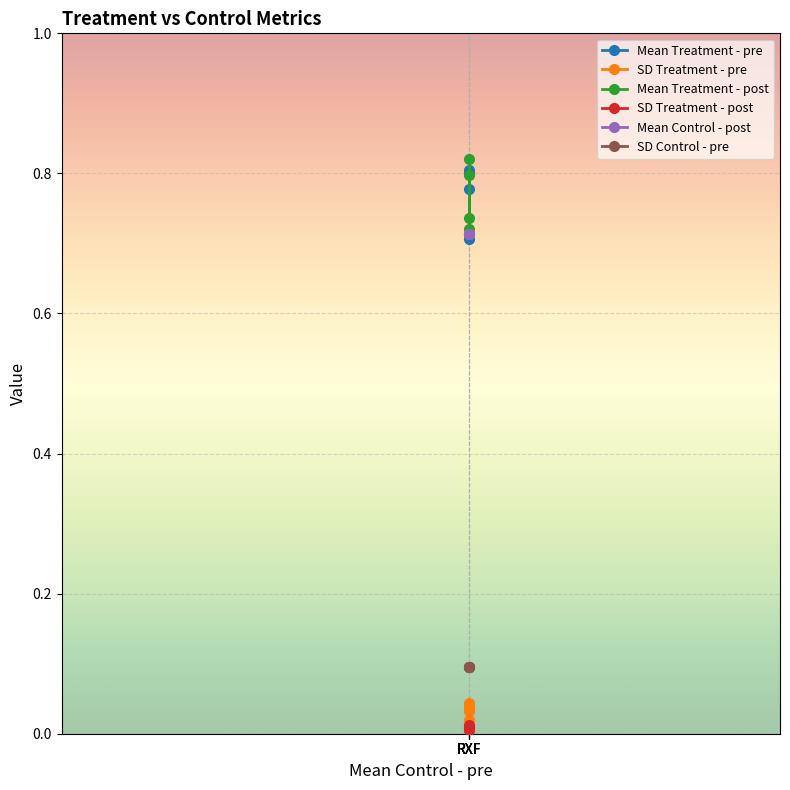

Which has a higher value, RXF or RXF?

RXF